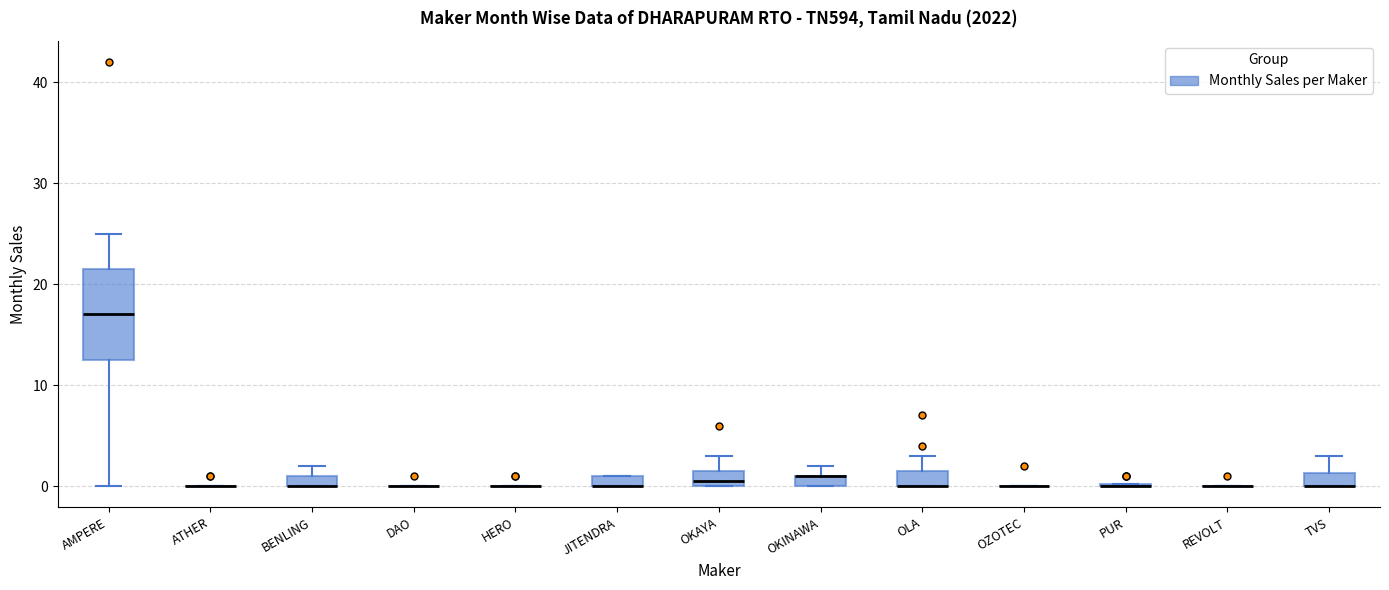

Where is the upper edge of the box for OKINAWA on the y-axis? The values are not printed on the chart, so give them approximately, as read against the axis.

1